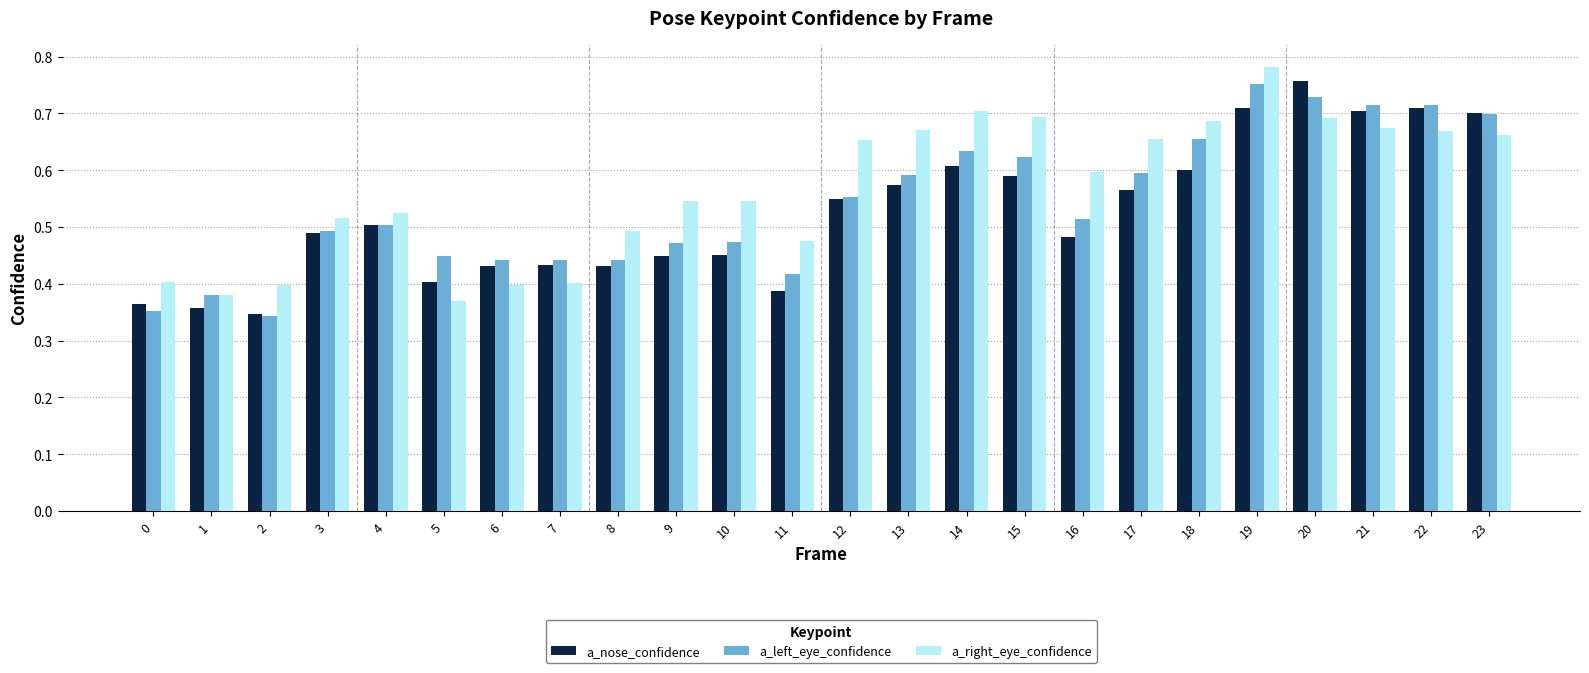

How many data points does each series have?

24